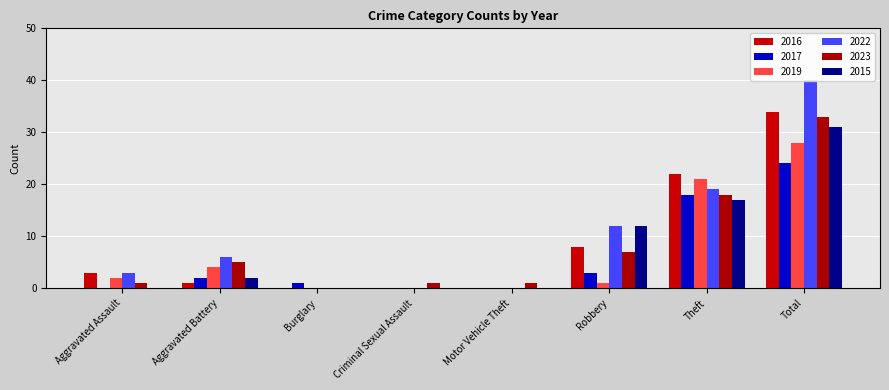

What is the label of the 6th bar from the right?

Burglary